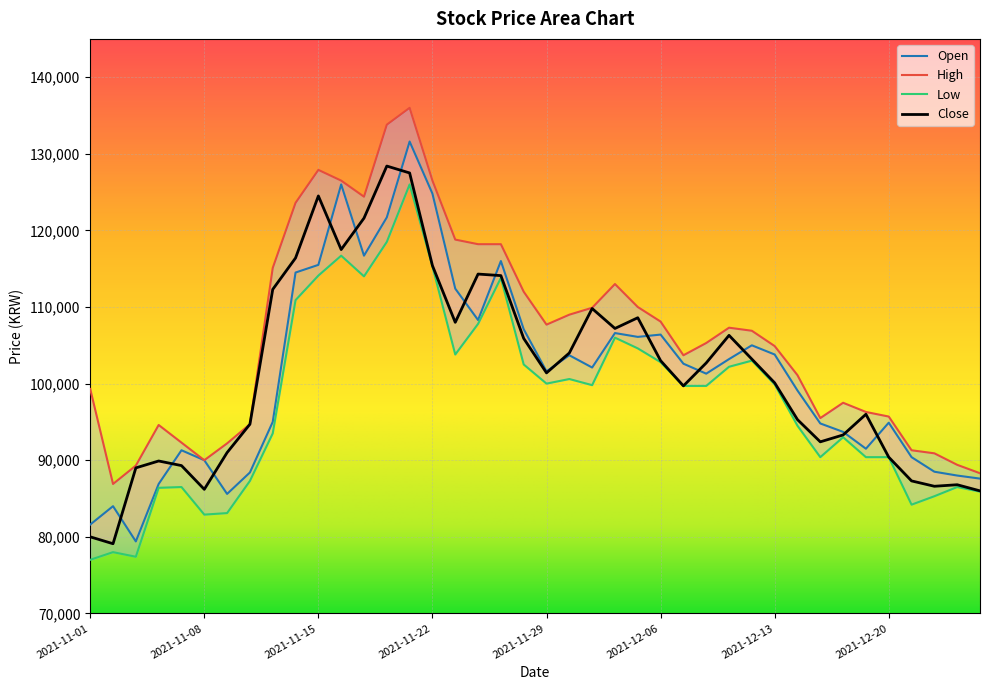

True or false: High and Close intersect in this chart.

False